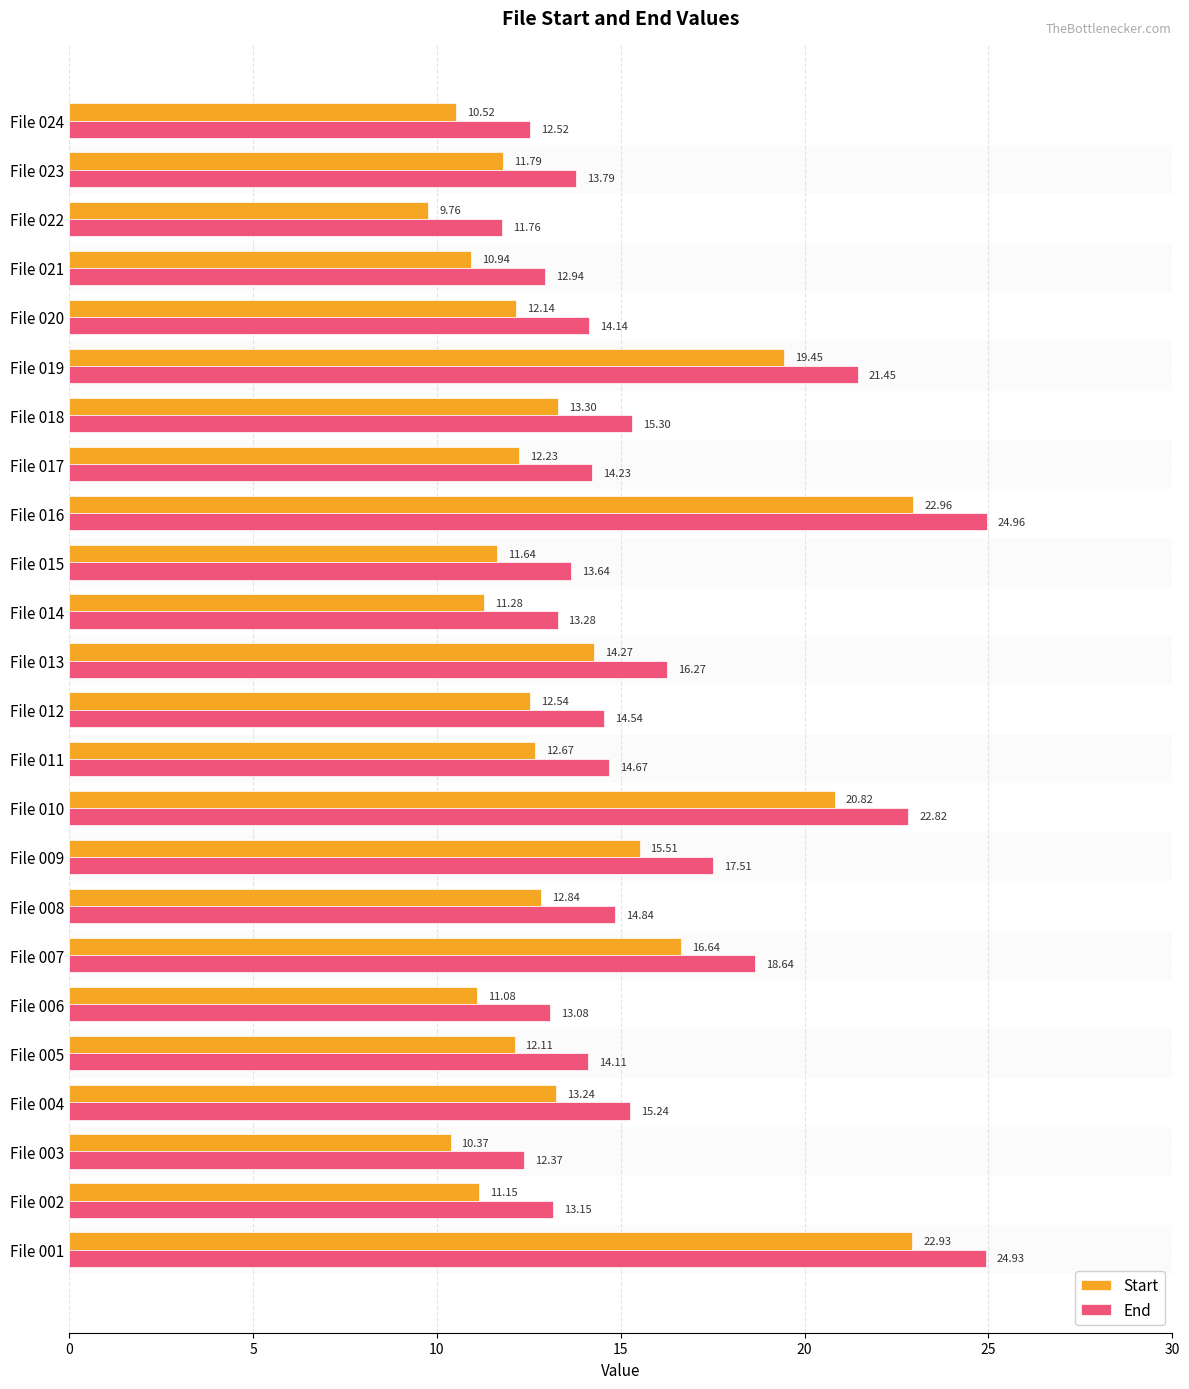

At File 022, list the series in order from largest to smallest.

End, Start